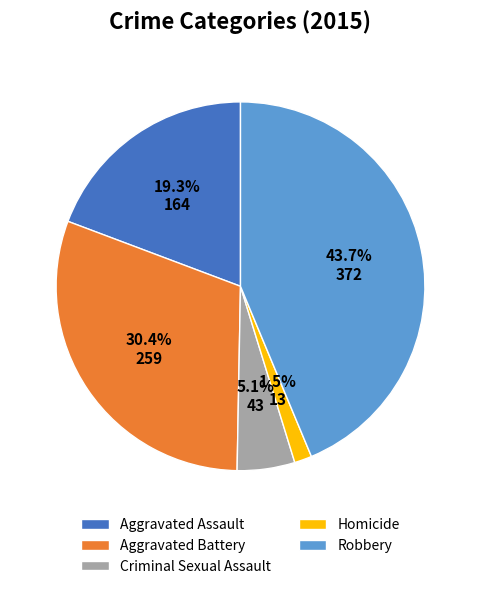

Is it true that Aggravated Battery is 30% of the pie?

True